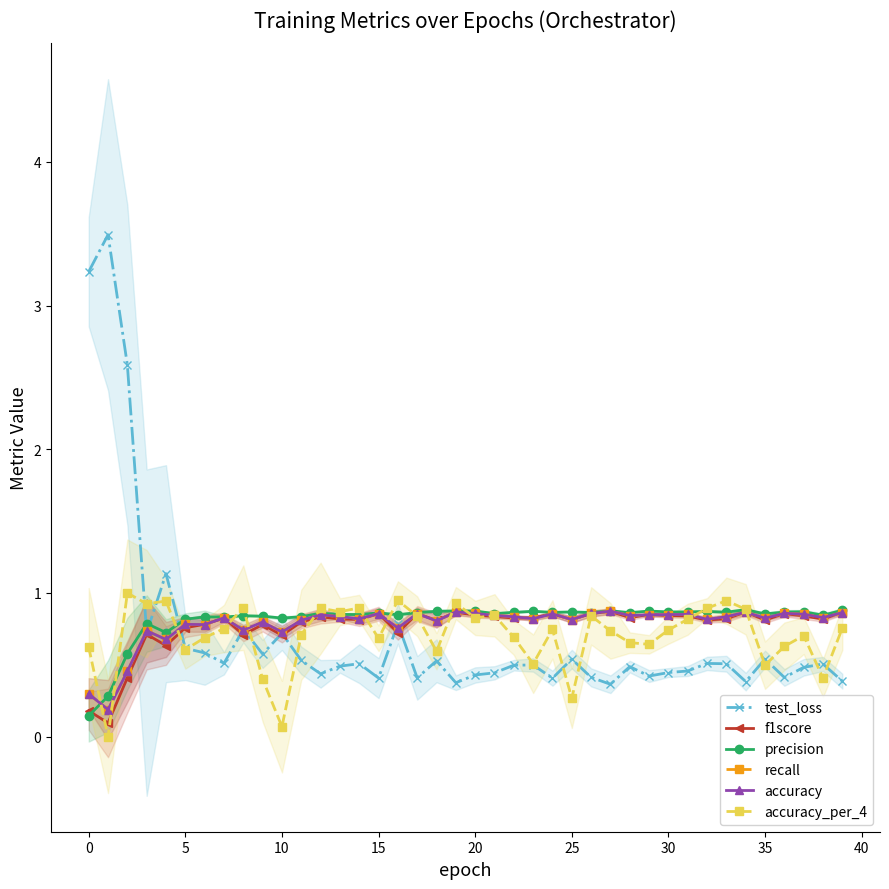

The value of f1score at 18 is 0.8. True or false?

True